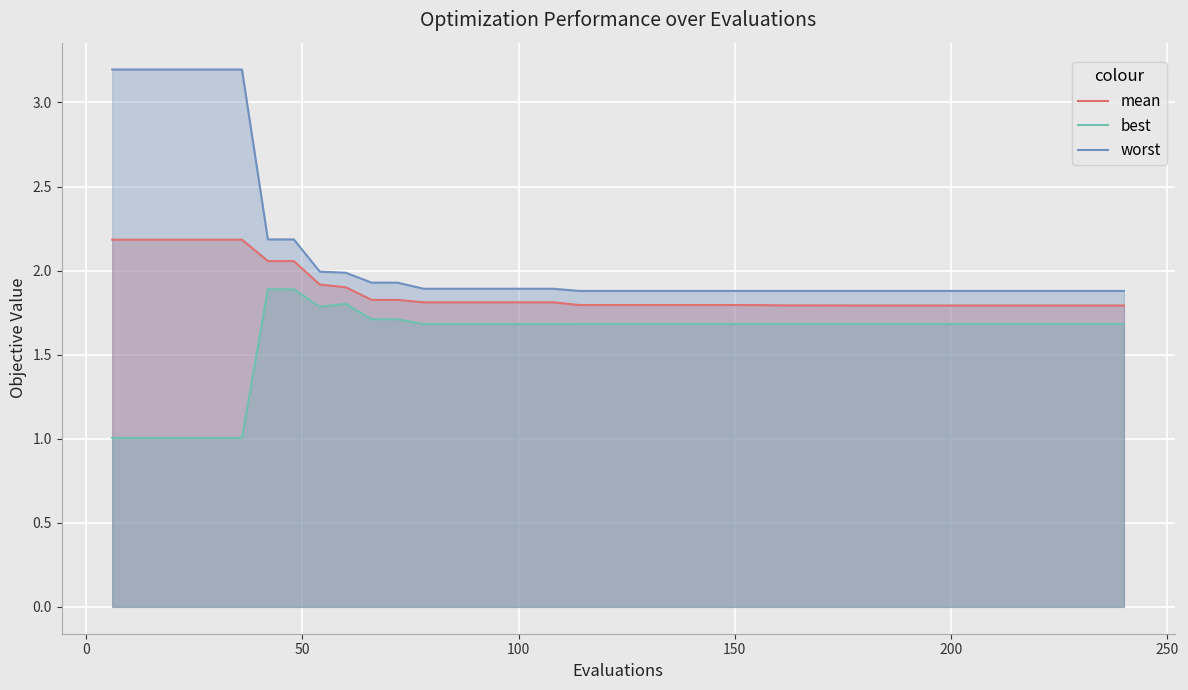

True or false: best has more than 2 points higher than both neighbors.

True